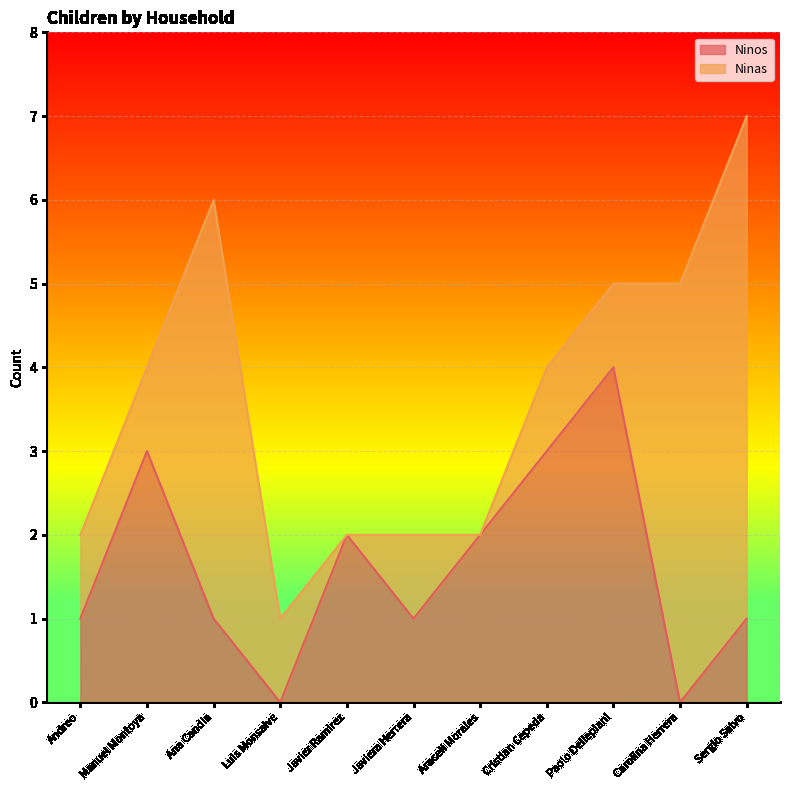

What is the sum of the values at Luis Monsalve and Javier Ramirez?

2